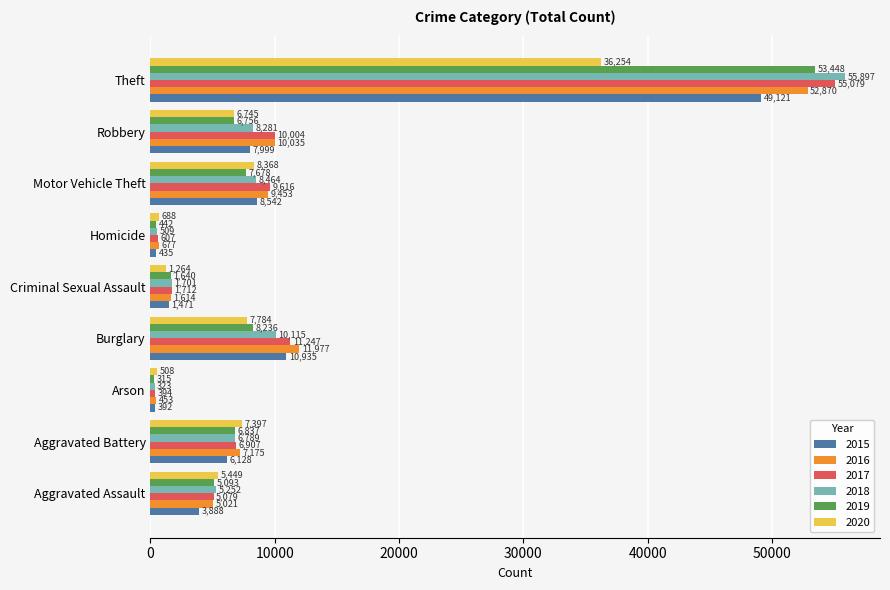

What is the average value of the 2019 series?

10049